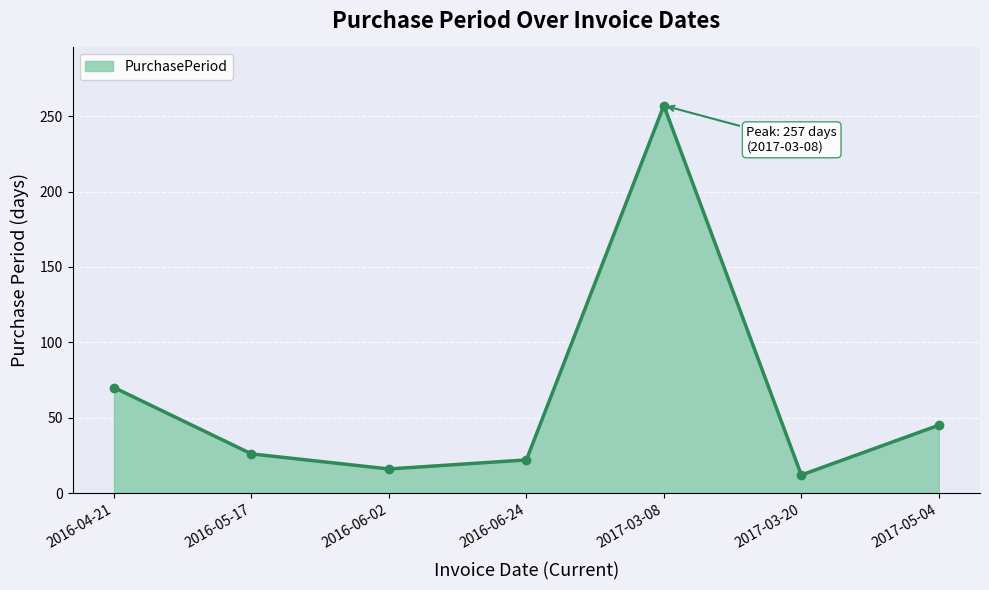

Rank the categories by value from highest to lowest.

2017-03-08, 2016-04-21, 2017-05-04, 2016-05-17, 2016-06-24, 2016-06-02, 2017-03-20